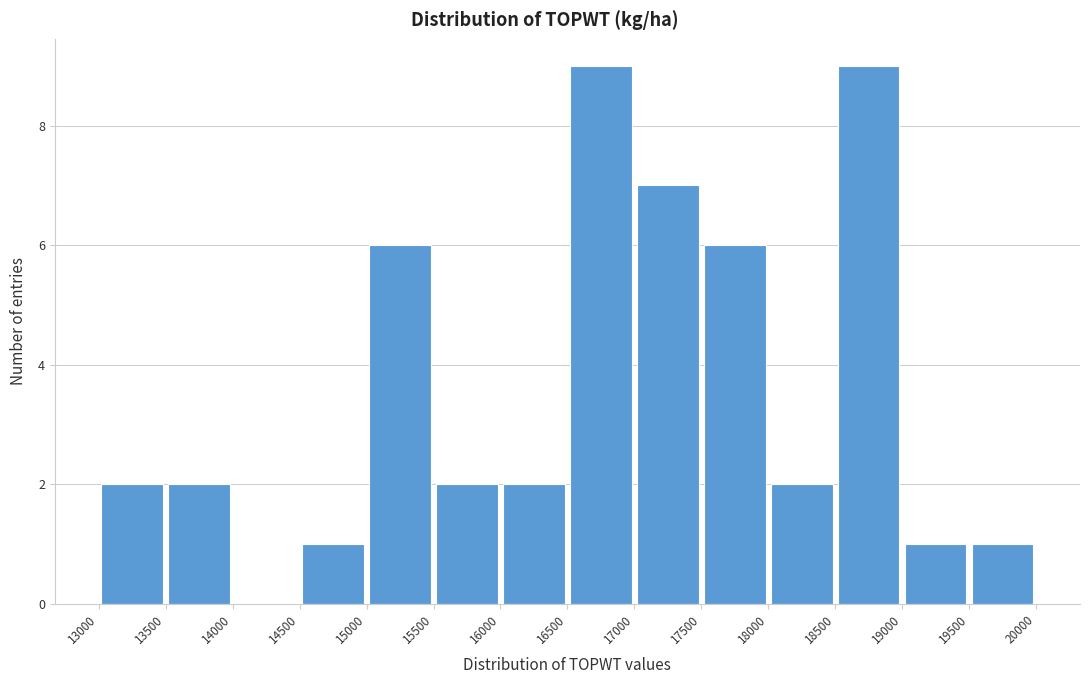

Reading left to right, list every bar in this chart as the range it spans on the x-axis followed by its height. The values are not printed on the chart, so give them approximately, as read against the axis.

13000 to 13500: 2
13500 to 14000: 2
14000 to 14500: 0
14500 to 15000: 1
15000 to 15500: 6
15500 to 16000: 2
16000 to 16500: 2
16500 to 17000: 9
17000 to 17500: 7
17500 to 18000: 6
18000 to 18500: 2
18500 to 19000: 9
19000 to 19500: 1
19500 to 20000: 1